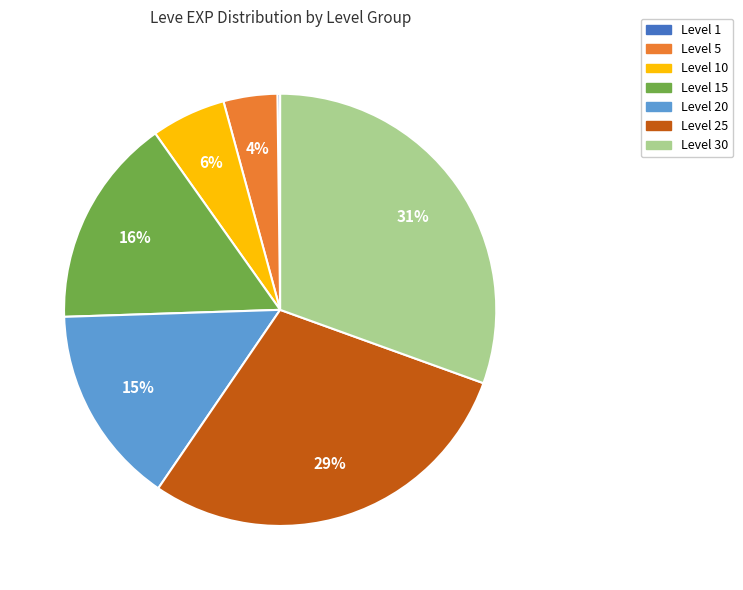

Is there any slice that represents more than half of the pie?

No